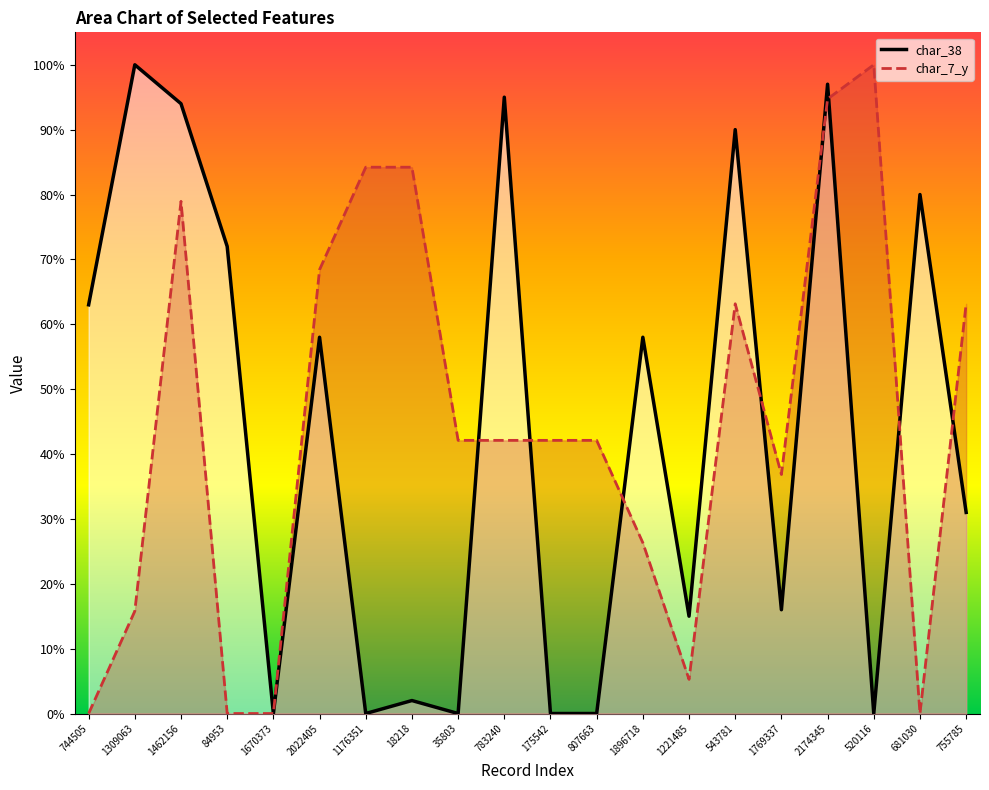

The value of char_38 at 1462156 is 0.2. True or false?

False